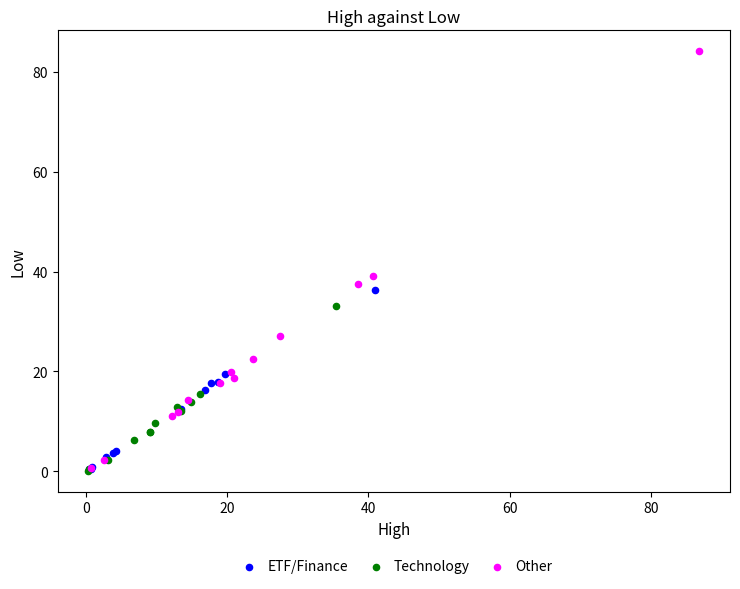

Which series has the widest spread of Y values?

Other